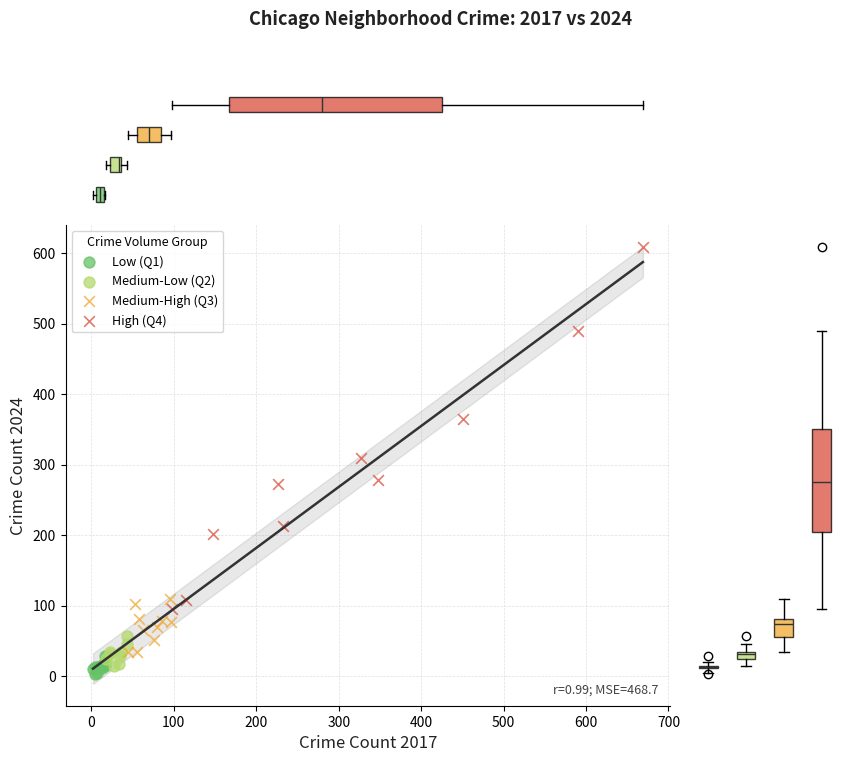

Which series reaches the minimum Y coordinate?

Low (Q1)